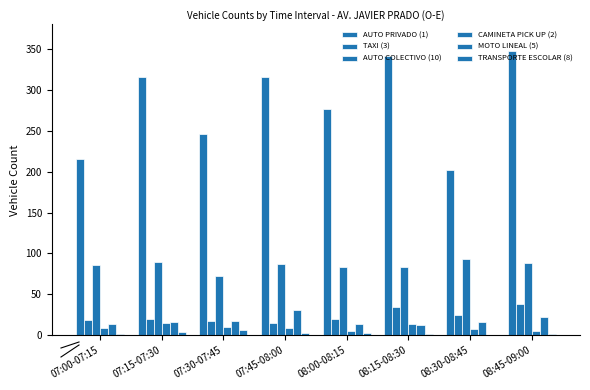

Which series changed the most between 08:15-08:30 and 08:45-09:00?

CAMINETA PICK UP (2)